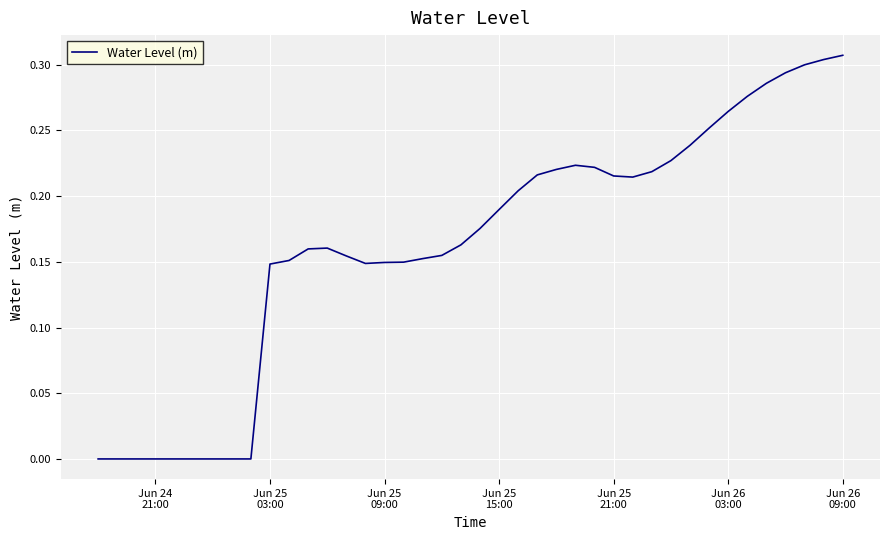

How many points are lower than both their immediate neighbors (excluding endpoints)?

3